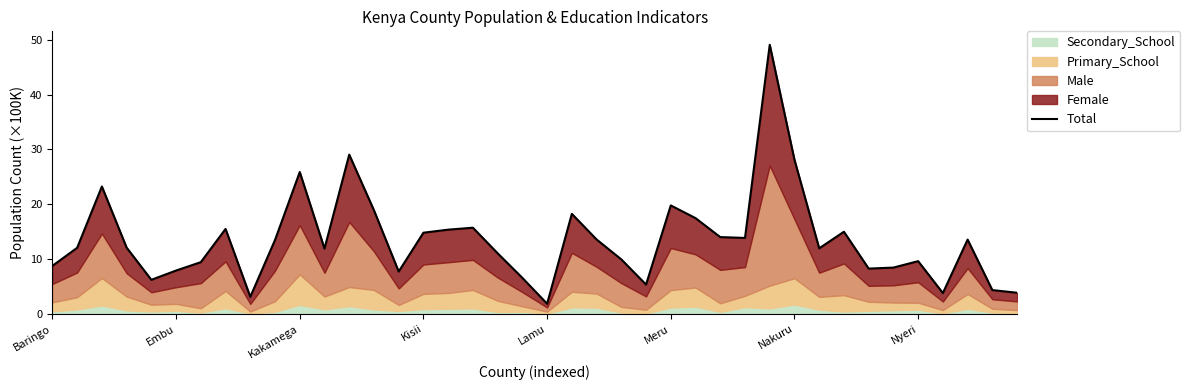

How many data points are above 12?

21